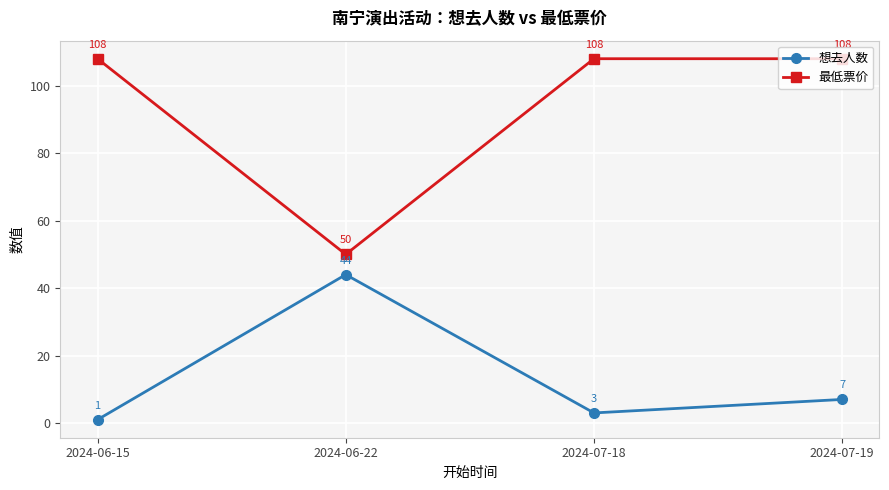

At how many categories does at least one series exceed 99?

3